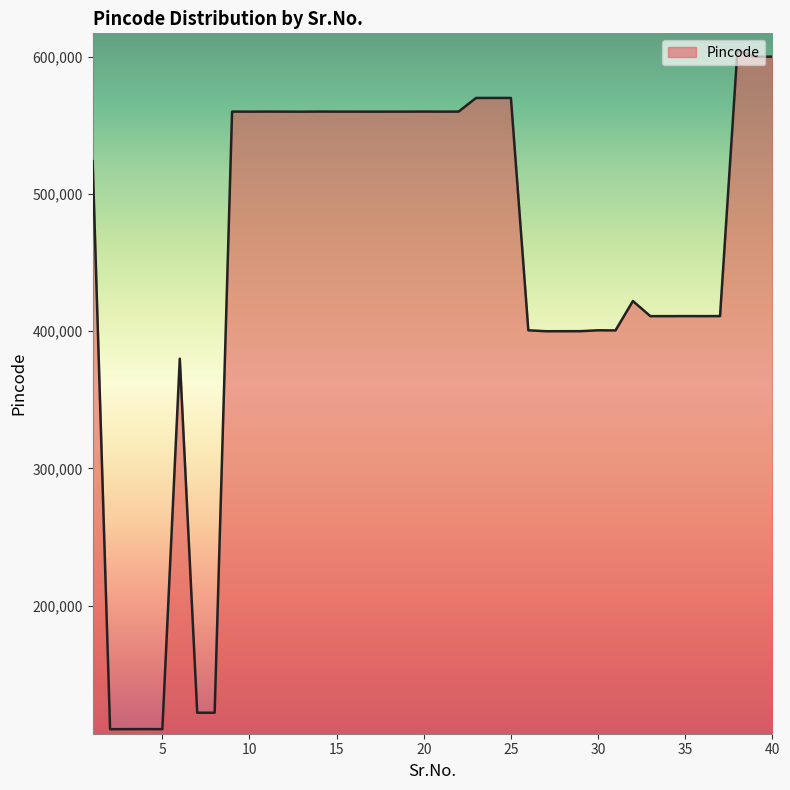

What is the smallest value displayed?

110001